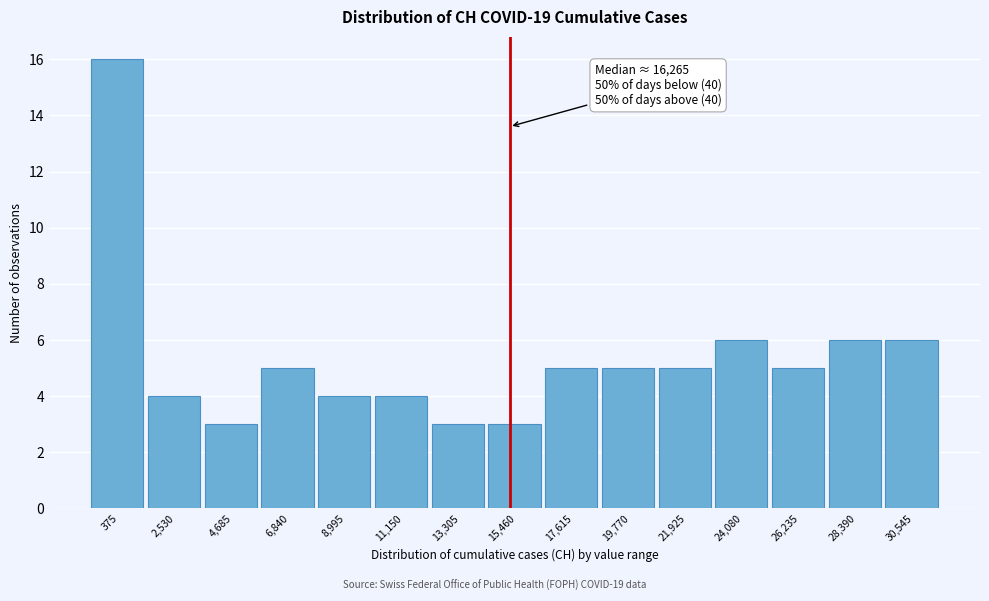

Reading right to left, what are all the values shown in this chart?

6	6	5	6	5	5	5	3	3	4	4	5	3	4	16